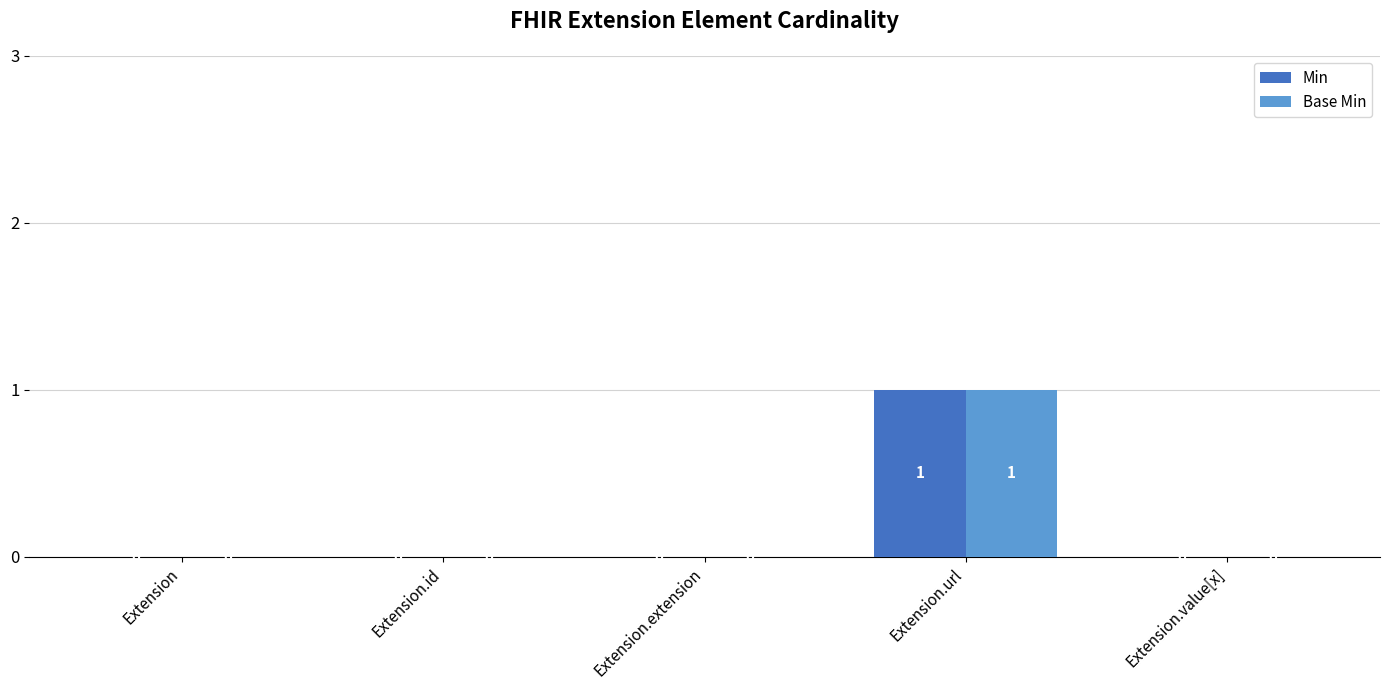

At which category is the sum across all series the highest?

Extension.url